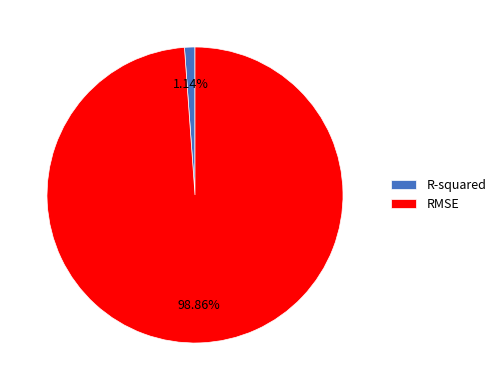

Which slice is the smallest?

R-squared